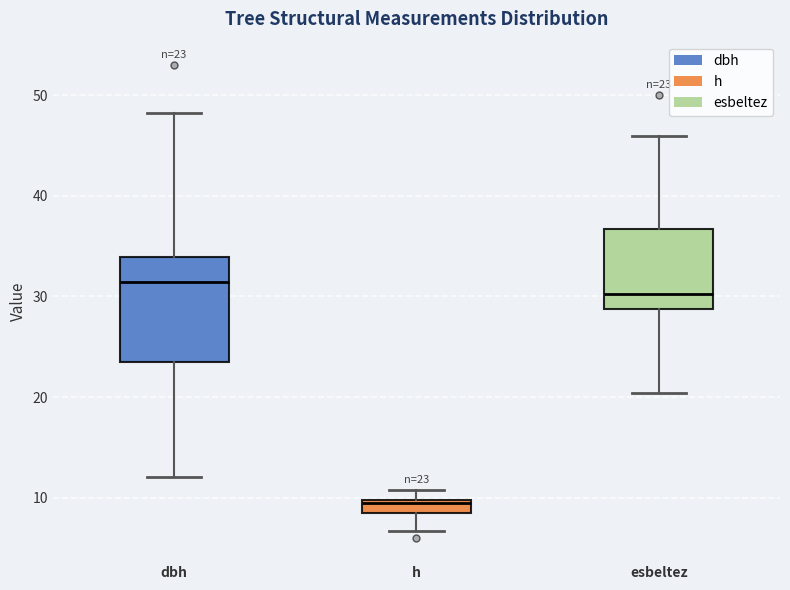

Comparing the boxes themselves (not the whiskers), which one is the tallest?

dbh